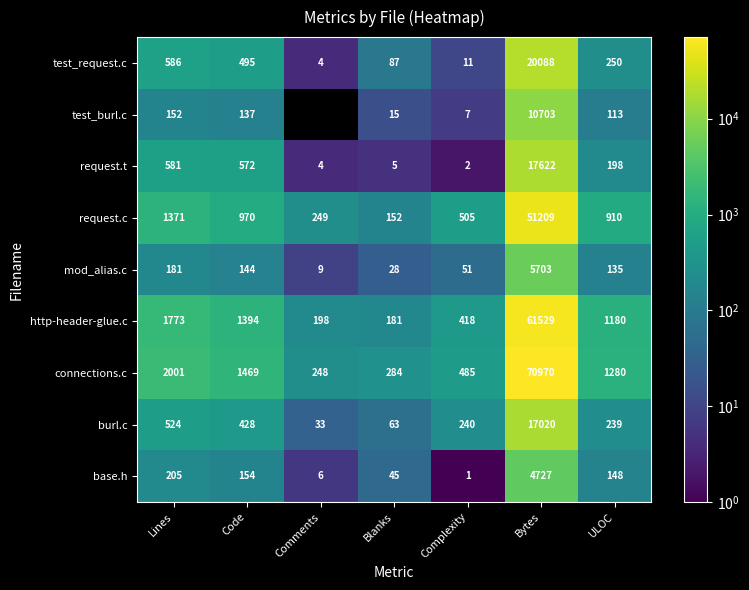

What is the difference between the maximum and minimum values in the connections.c series?

70722